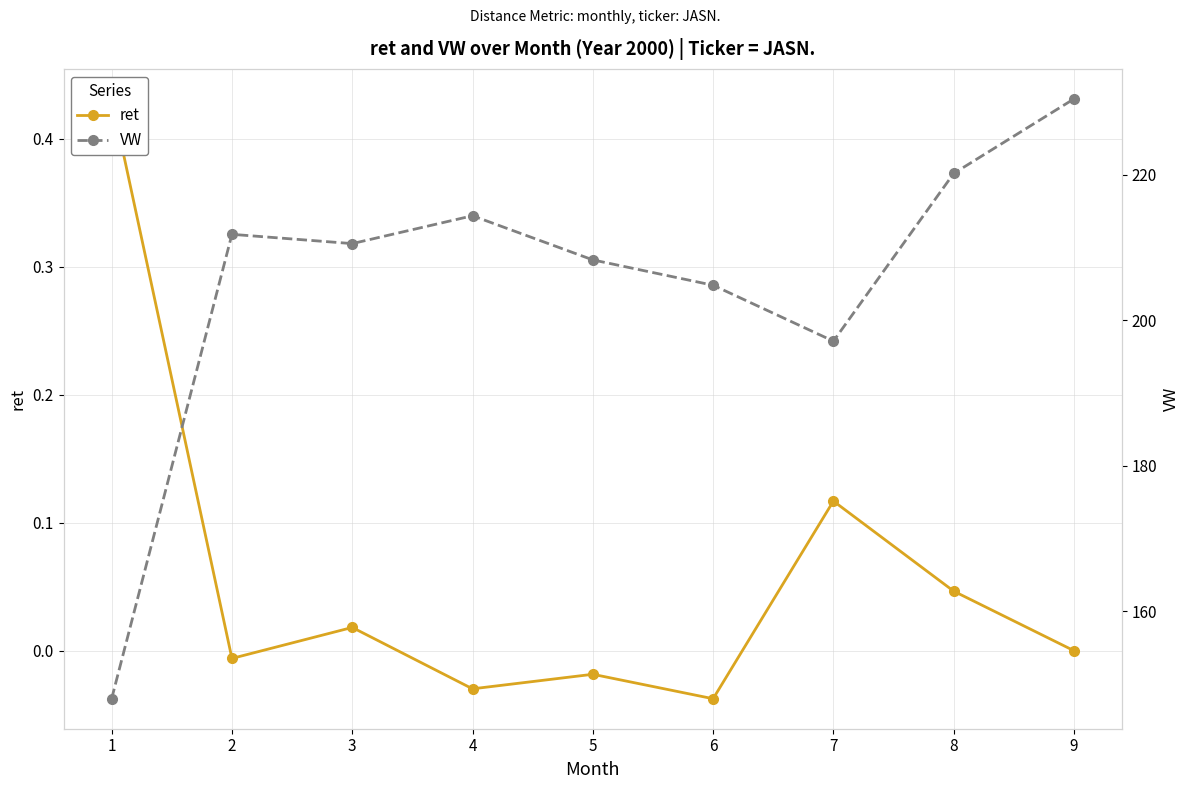

Where is VW nearest to the value 189?

7